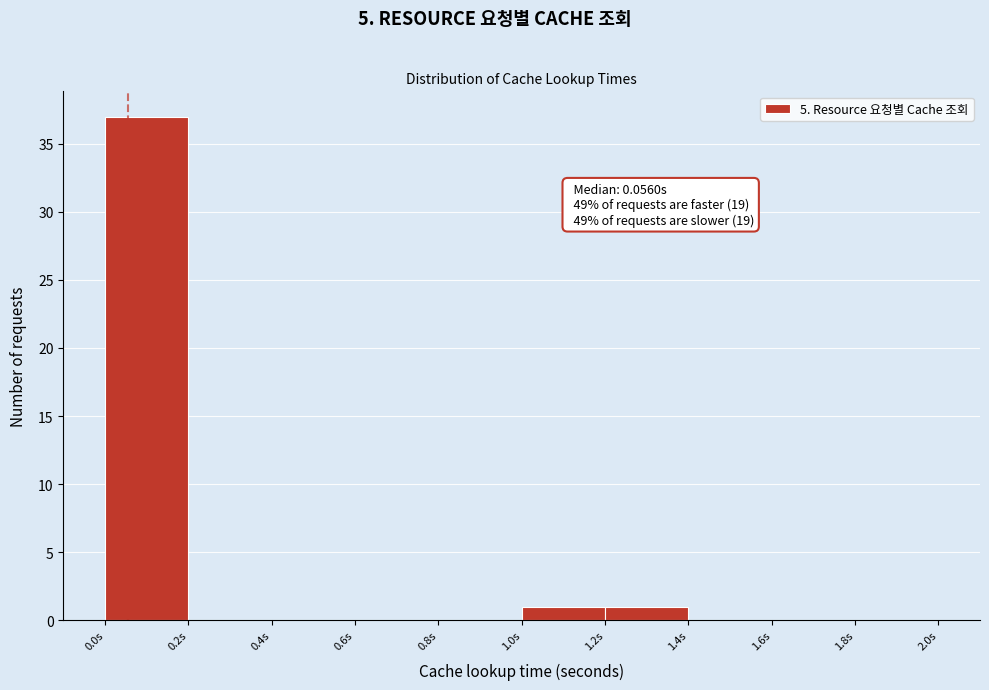

Which range on the x-axis has the tallest bar?

0.0 to 0.2